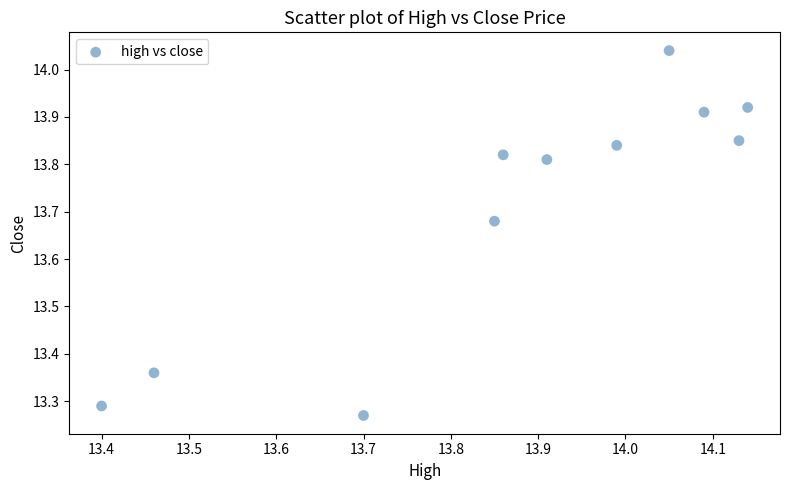

What is the range of X values (max minus min)?

0.7